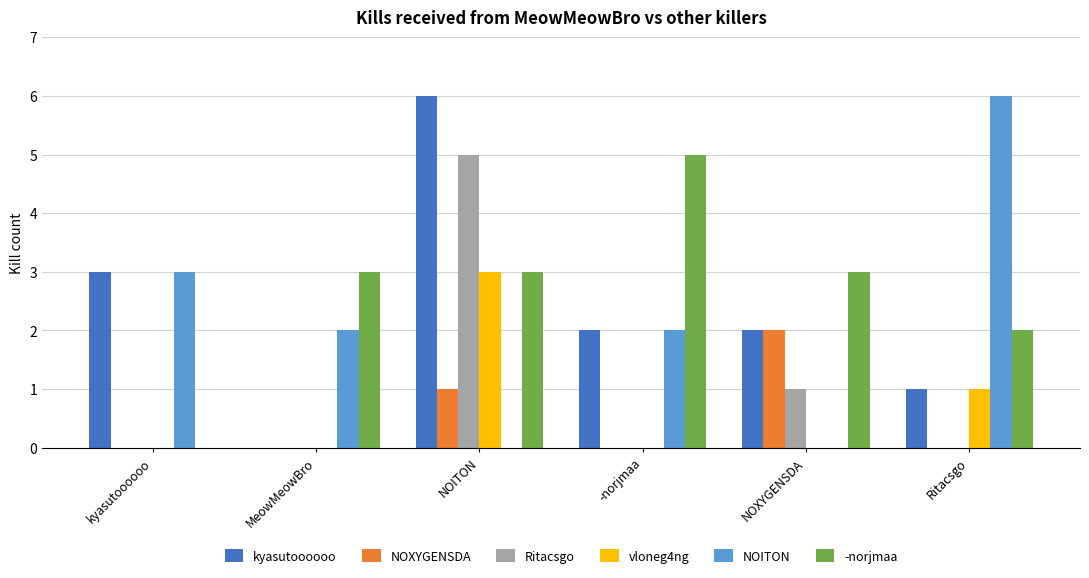

Reading left to right, extract all data points from this chart.

kyasutoooooo: 3	0	6	2	2	1
NOXYGENSDA: 0	0	1	0	2	0
Ritacsgo: 0	0	5	0	1	0
vloneg4ng: 0	0	3	0	0	1
NOITON: 3	2	0	2	0	6
-norjmaa: 0	3	3	5	3	2